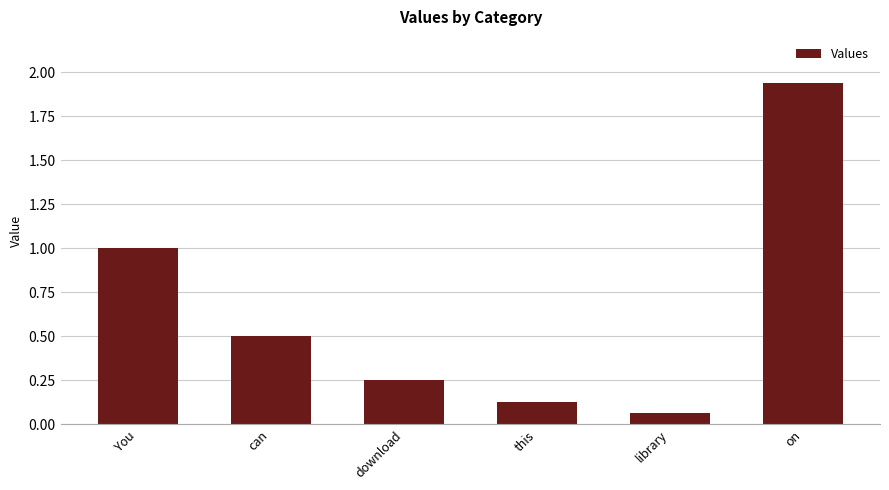

What is the label of the 1st bar from the right?

on